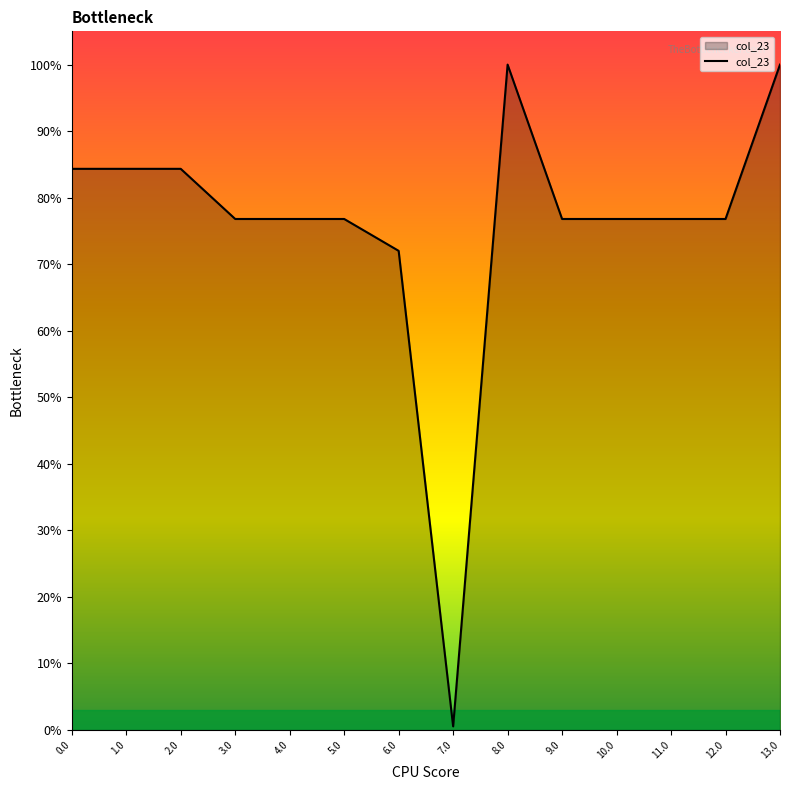

What position from the left is 5.0?

6